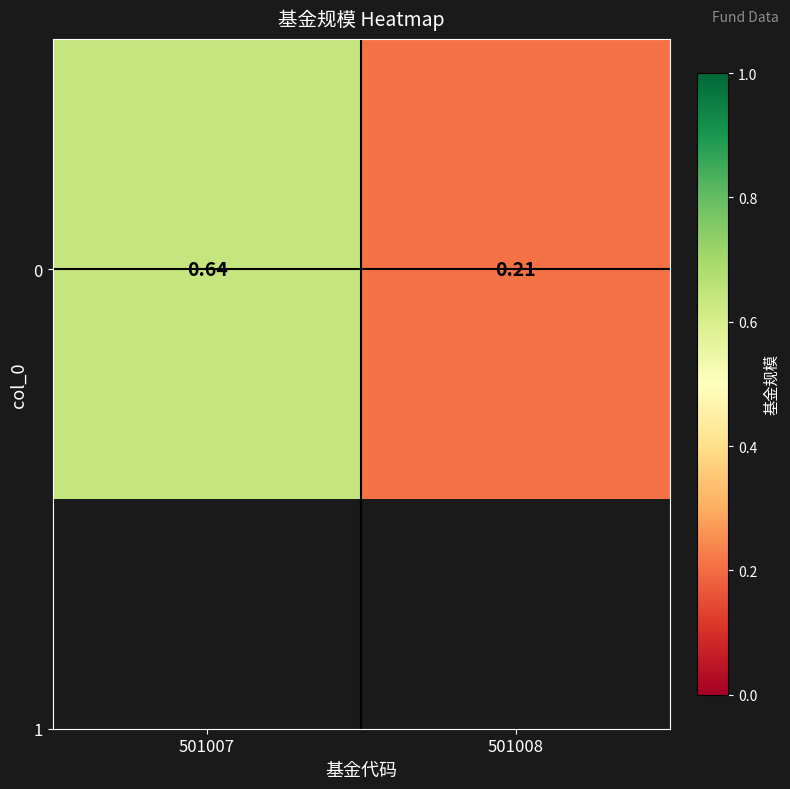

Reading left to right, extract all data points from this chart.

501007=0.6	501008=0.2